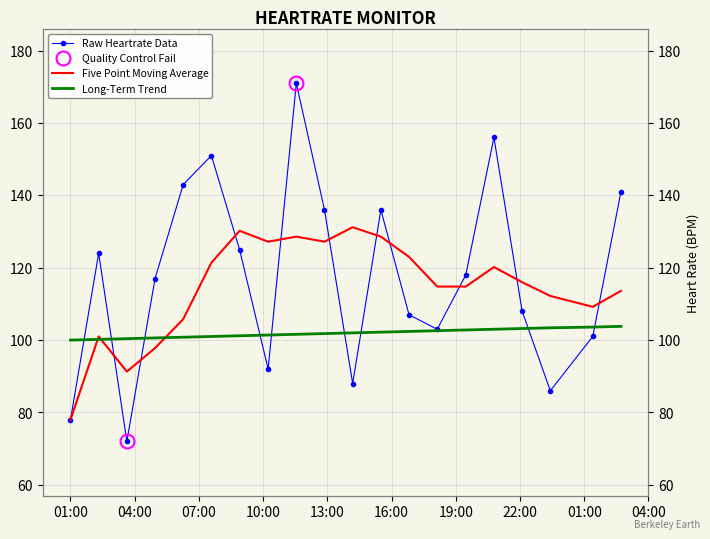

The Raw Heartrate Data series shows 208.2 at 11. True or false?

False